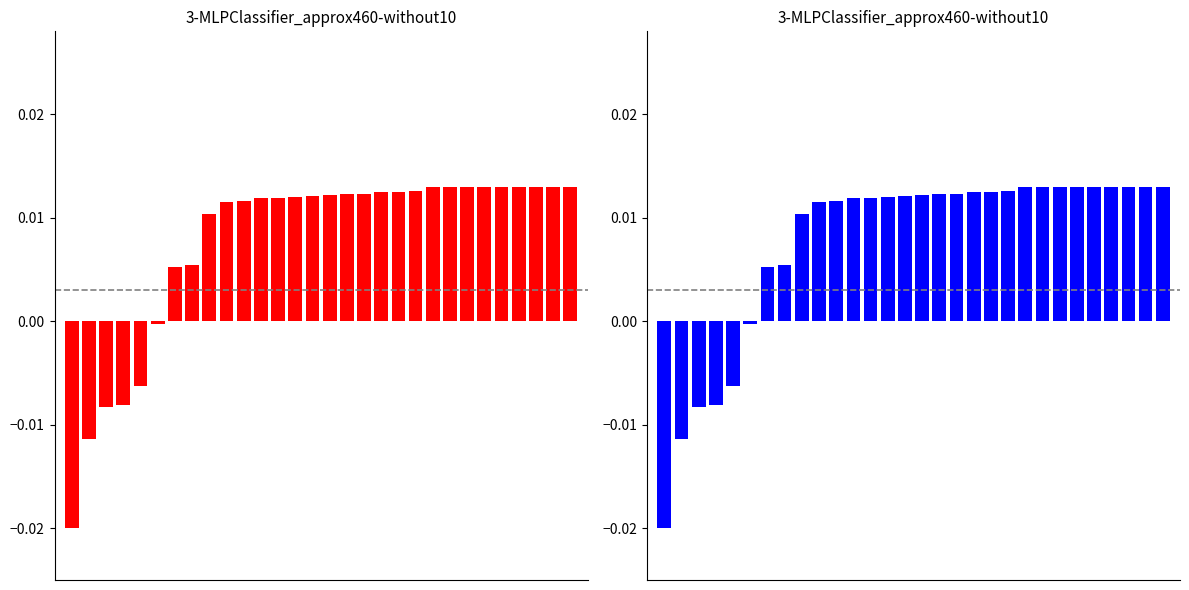

How many bars are there in each group?

2